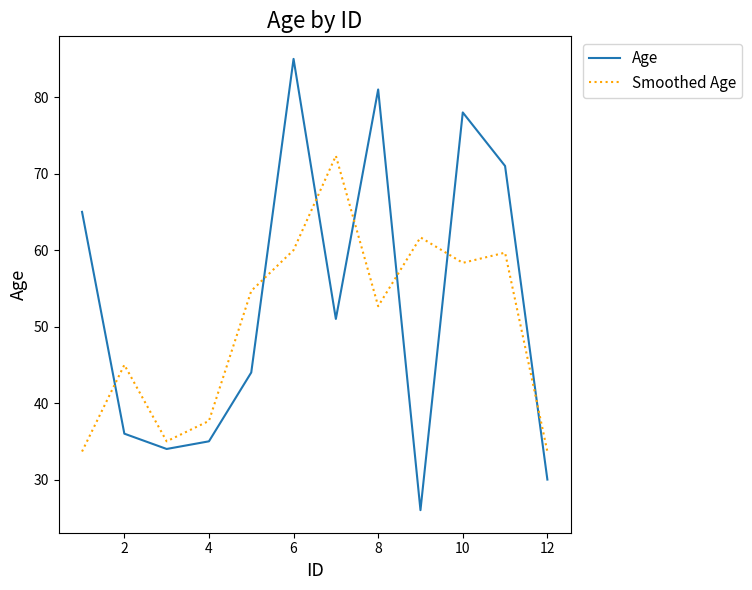

Which series has the largest total across all categories?

Age